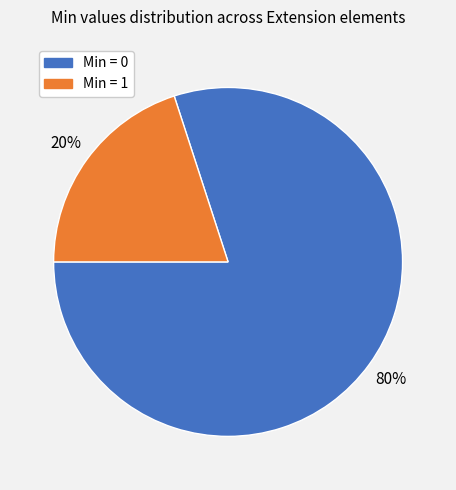

Count the number of slices in the pie.

2